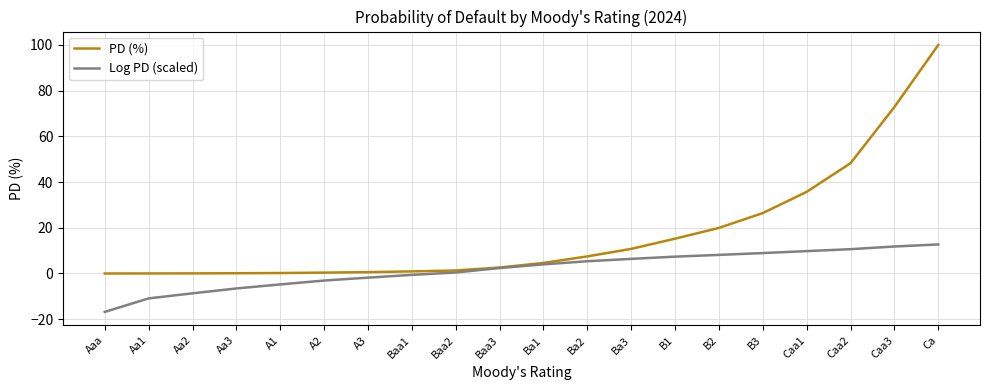

How many lines are shown in the chart?

2